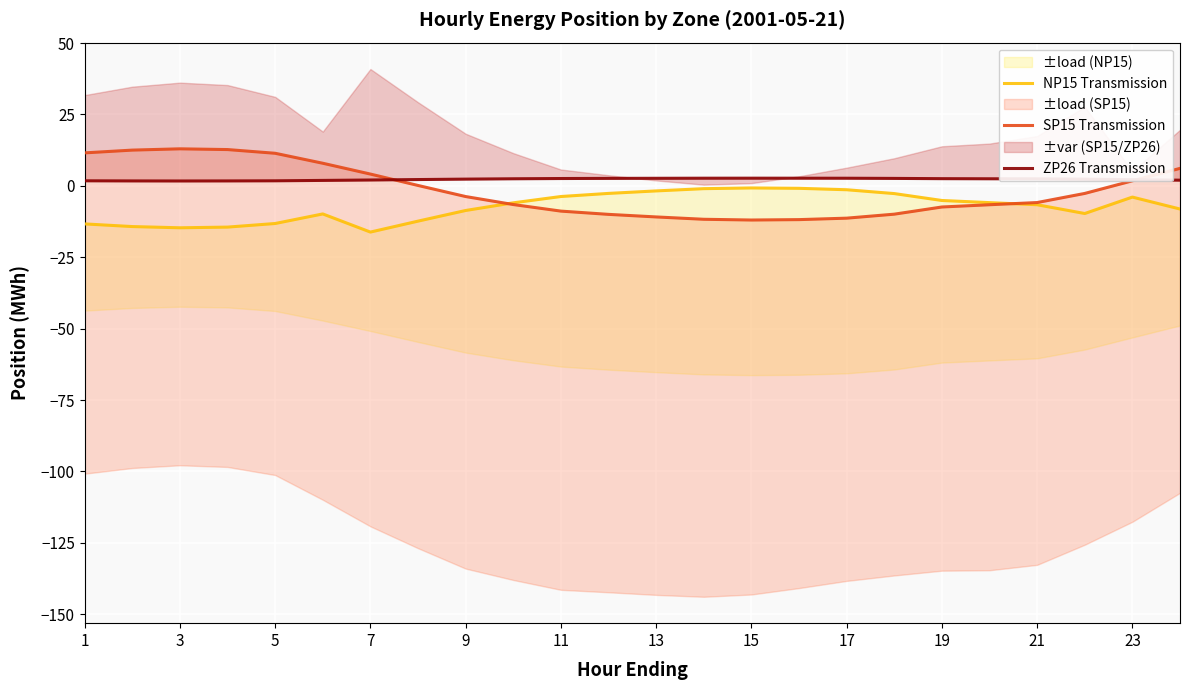

True or false: ZP26 Transmission has a value of 1.7 at 3.

True